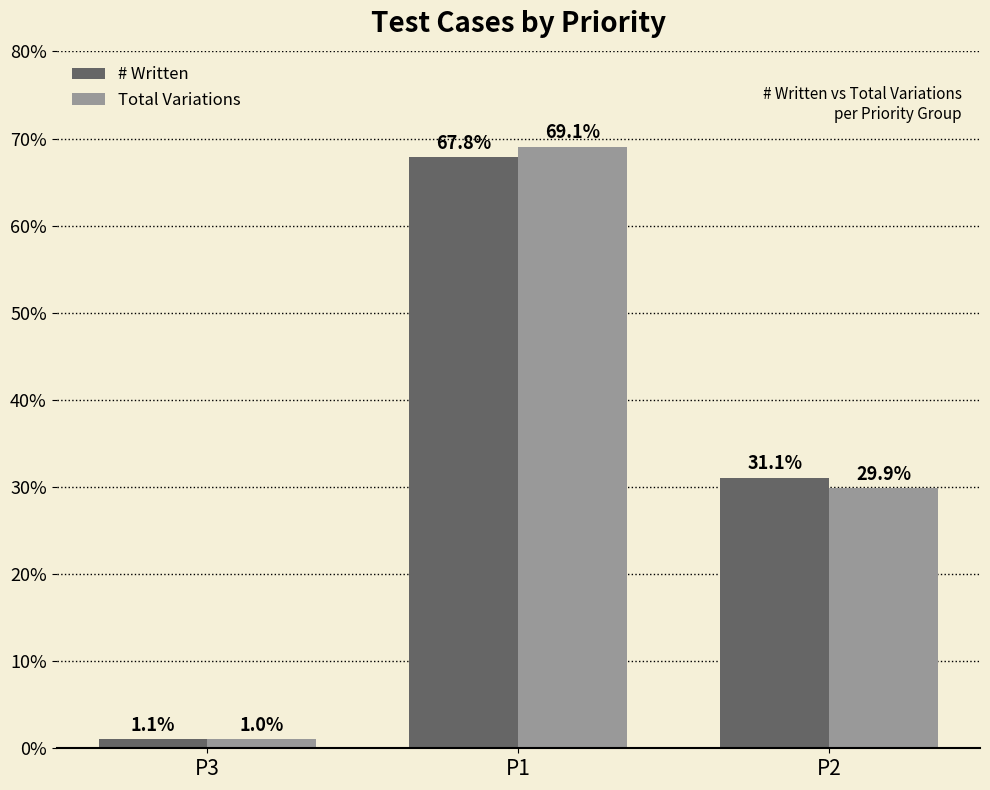

List the labels in order of # Written value, smallest first.

P3, P2, P1